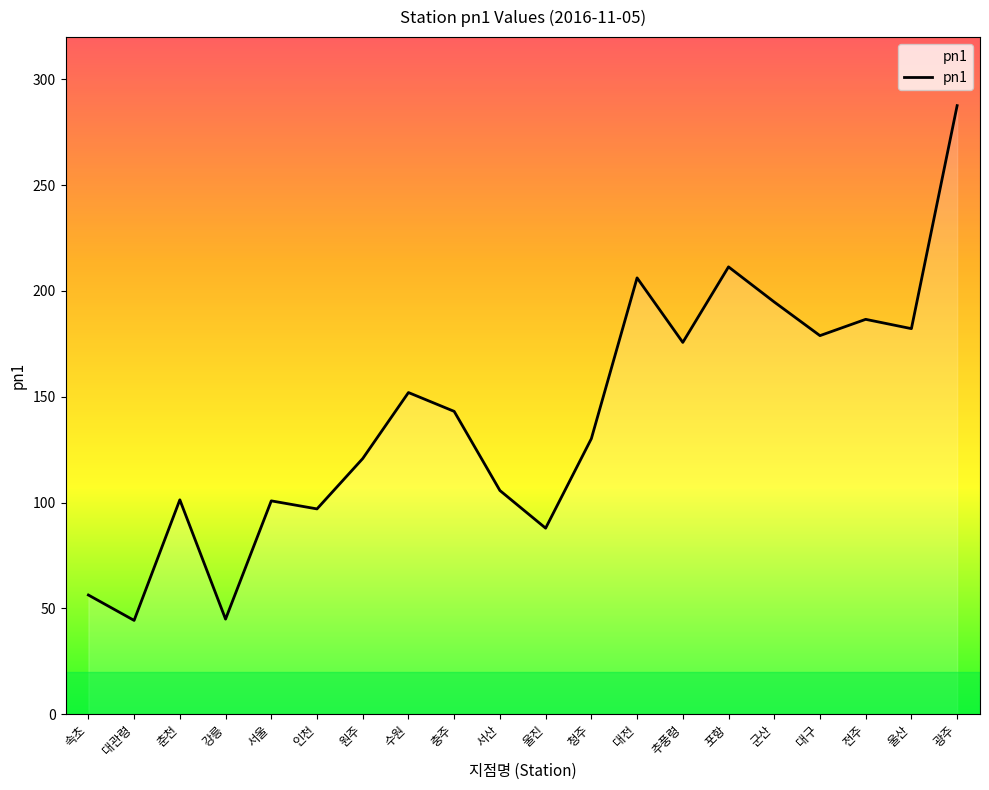

Count the number of categories in the chart.

20